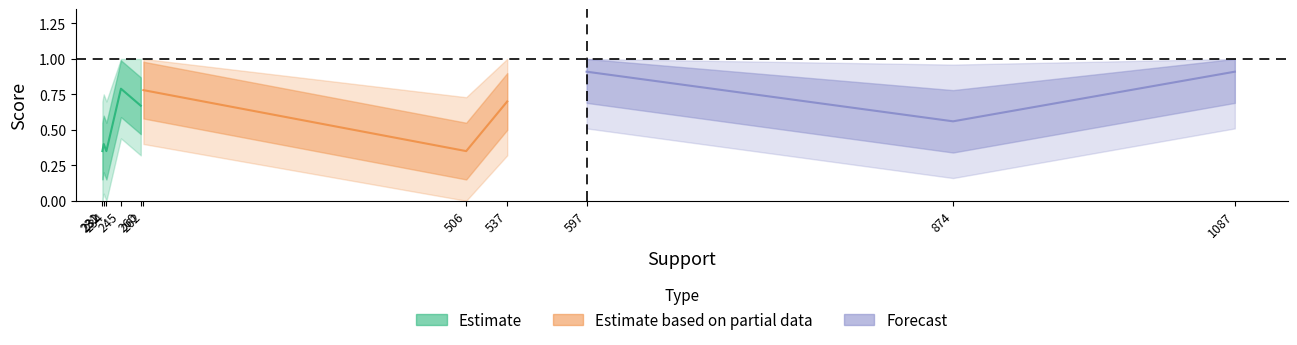

What is the value of the 7th point from the left?

0.8